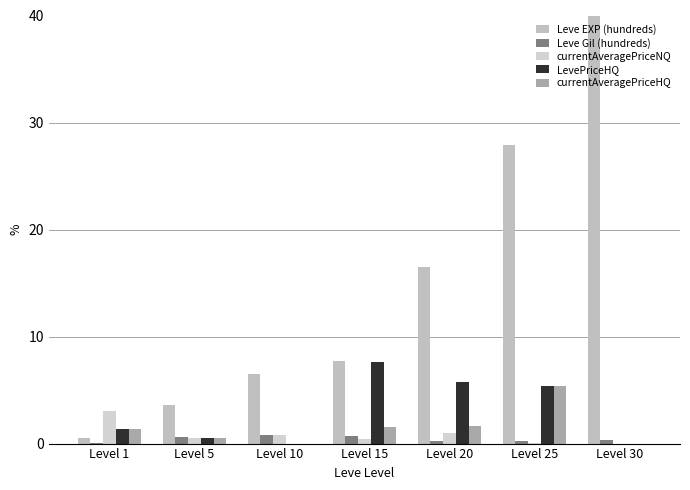

Are the bars grouped side by side (vs. stacked)?

Yes